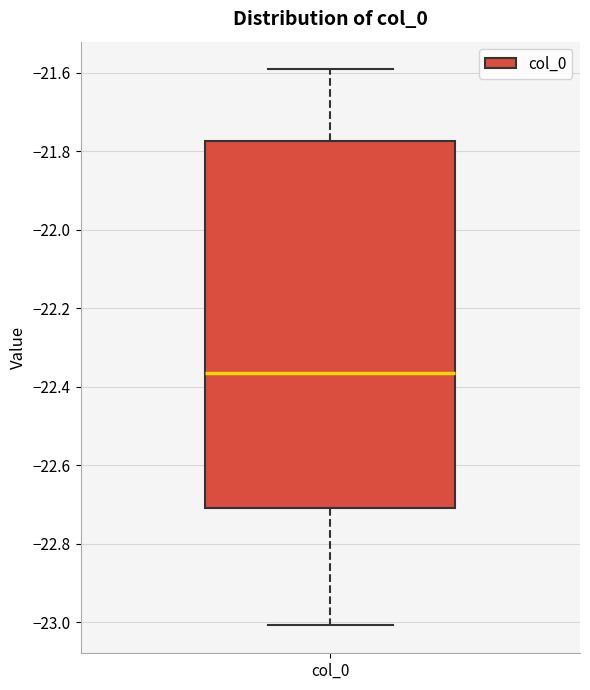

Read this box plot against the y-axis: the position of the median line, the range covered by the box, and the ends of both whiskers. The values are not printed on the chart, so give them approximately, as read against the axis.

median -22.36, box -22.70 to -21.78, whiskers -23.00 to -21.60